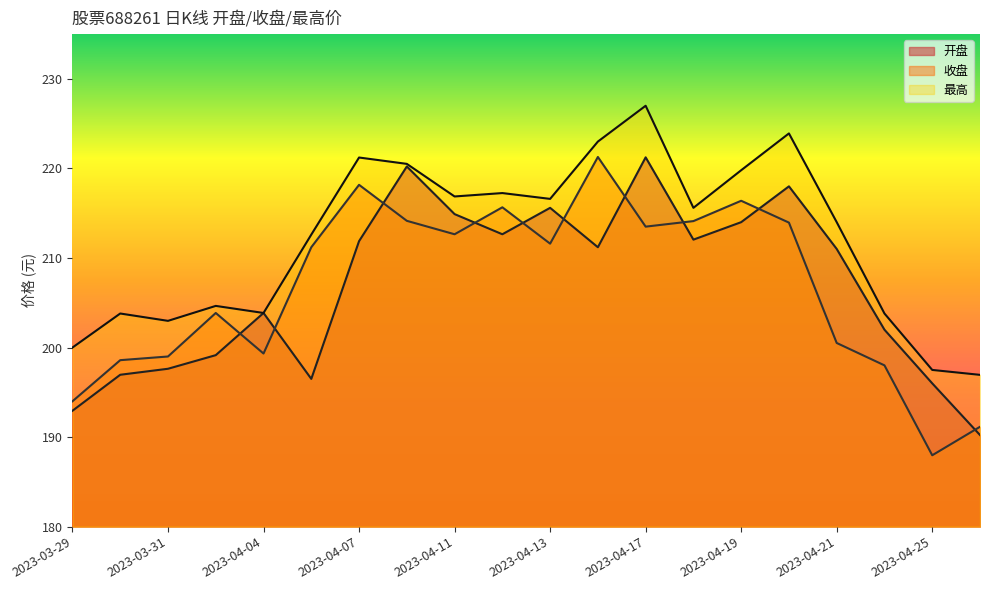

True or false: 收盘 and 开盘 cross at least once.

True